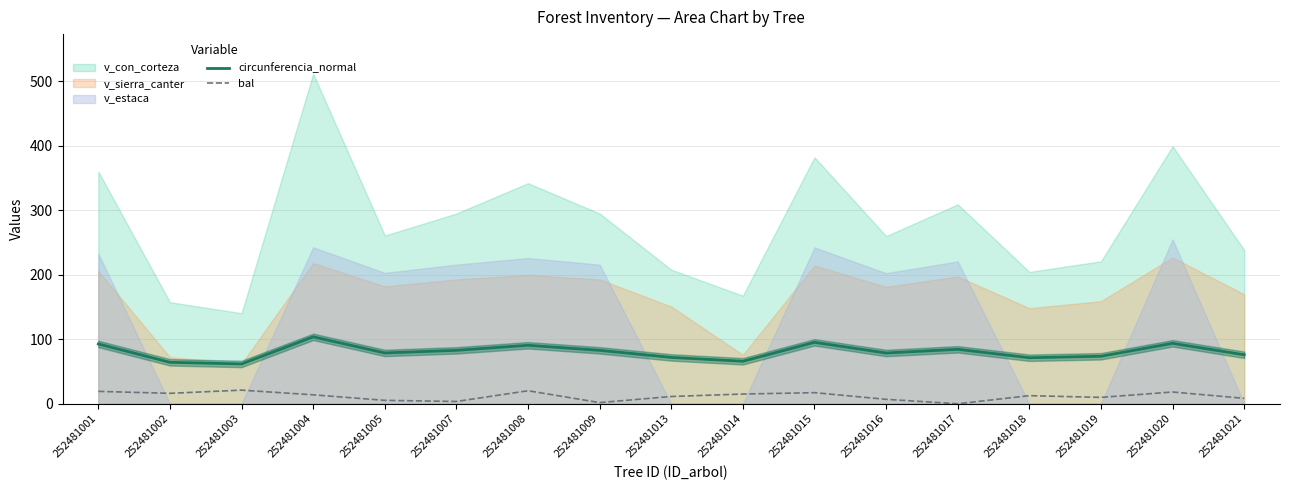

Does the chart have visible grid lines?

Yes